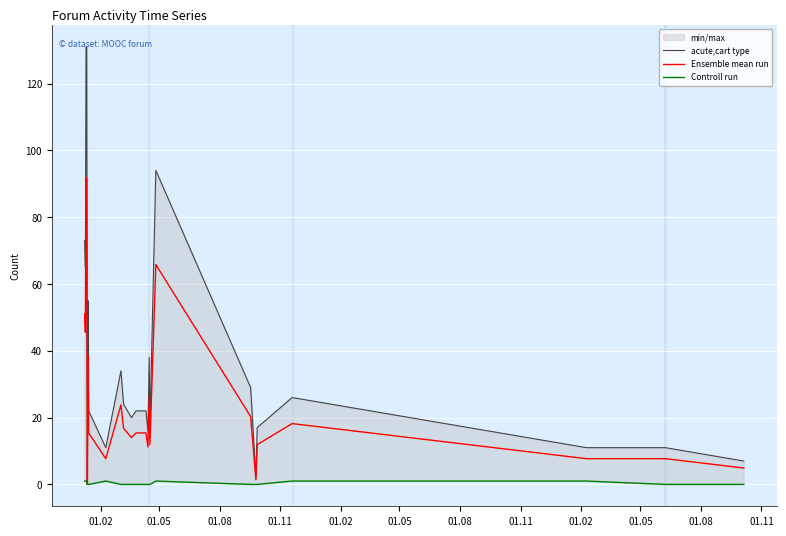

At which label does Controll run reach its peak?

01.02